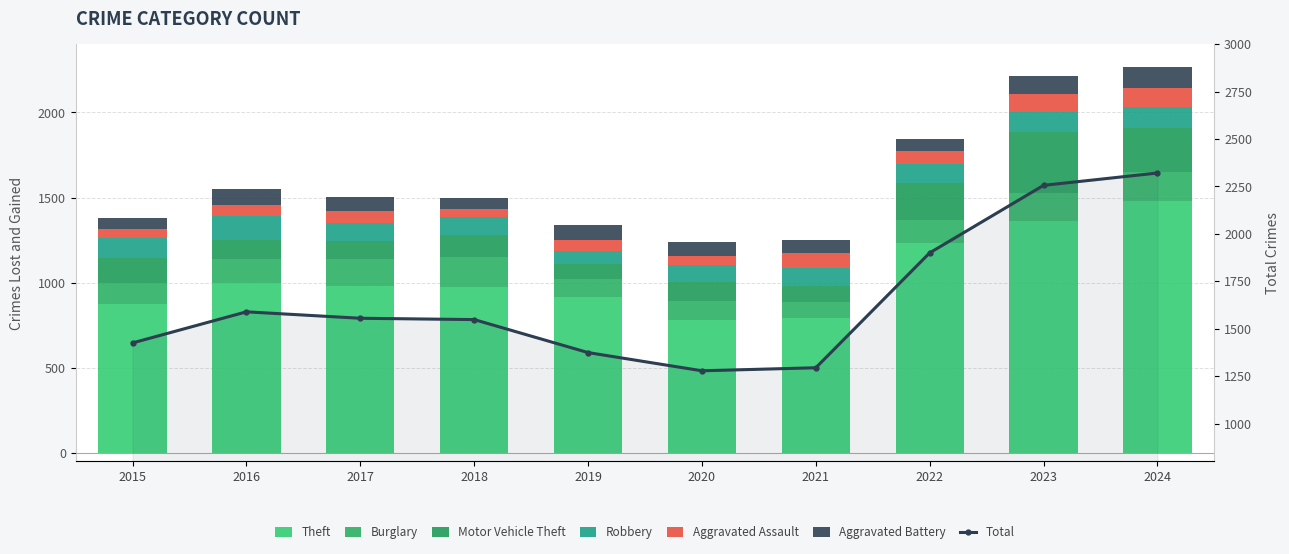

At how many categories does at least one series exceed 1033?

3